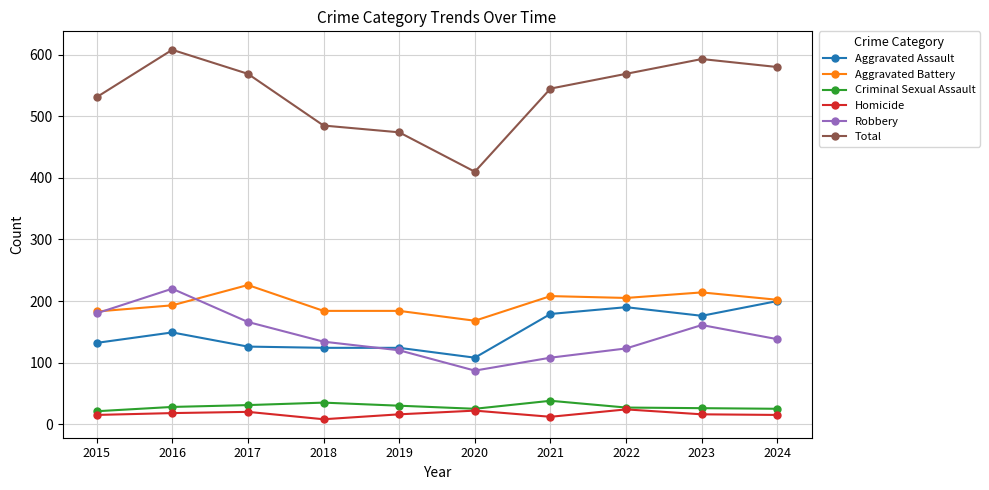

The value of Criminal Sexual Assault at 2021 is 38. True or false?

True